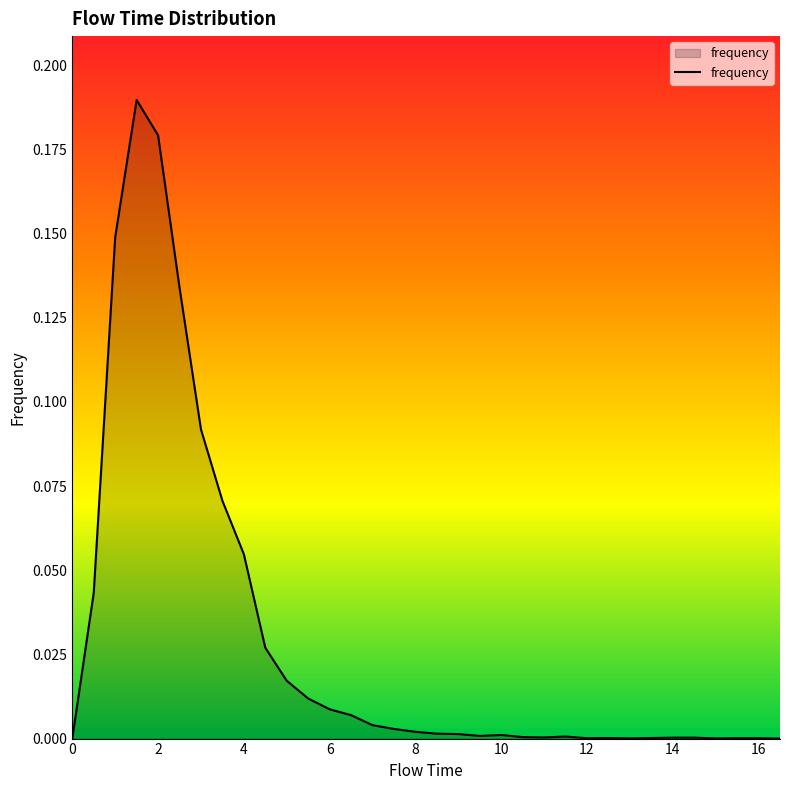

What is the greatest value displayed?

0.2